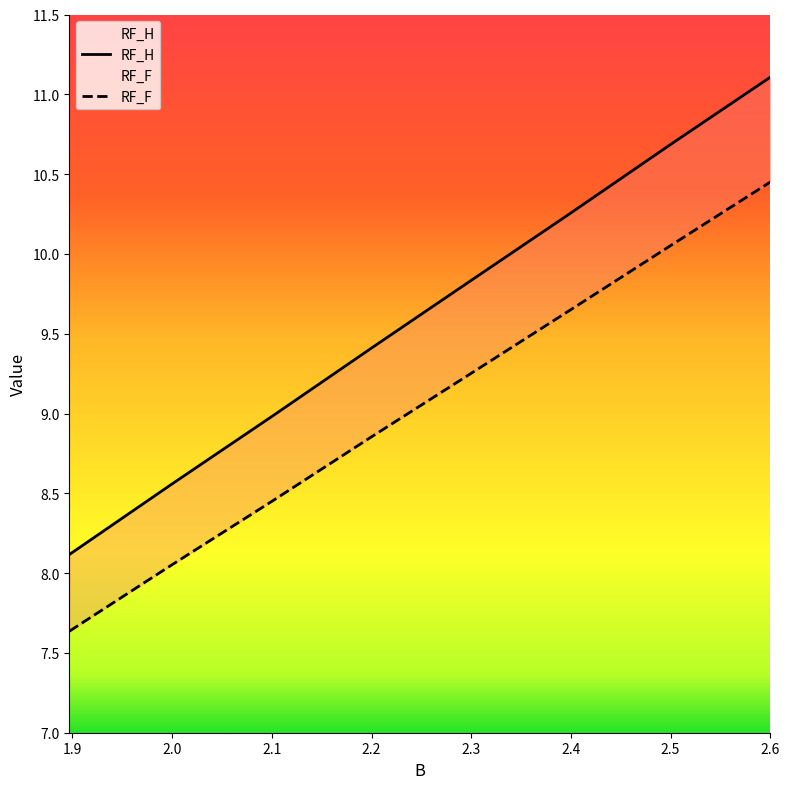

How many data points does each series have?

8